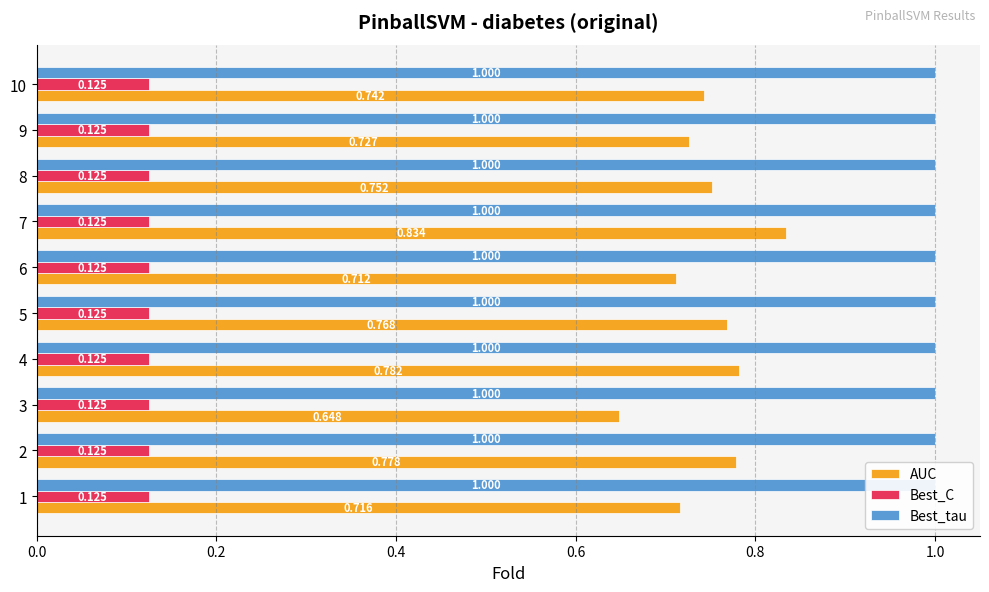

List the series in order of their peak value, lowest first.

Best_C, Best_tau, AUC